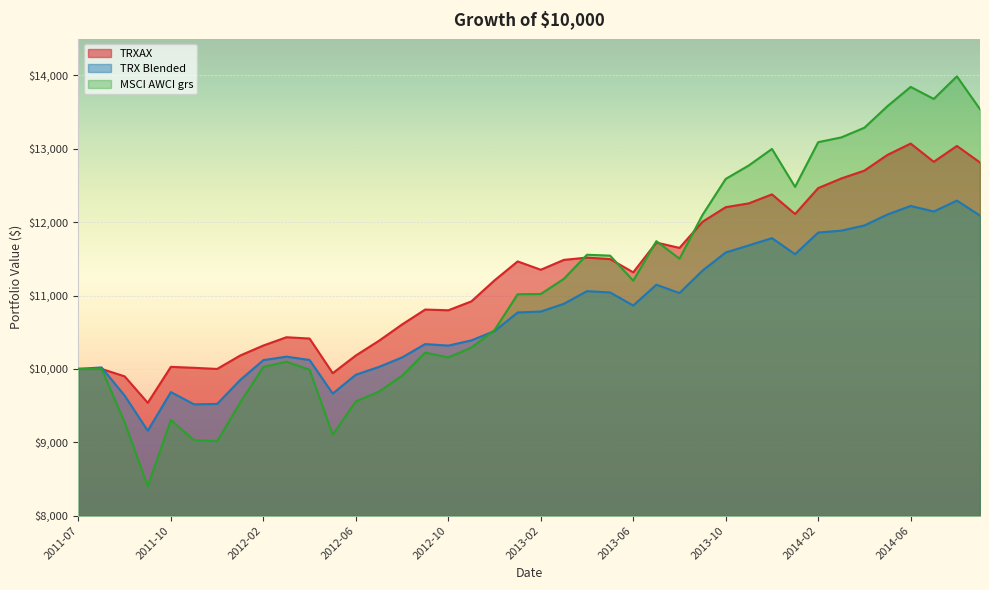

The value of MSCI AWCI grs at 2013-08 is 16296.1. True or false?

False